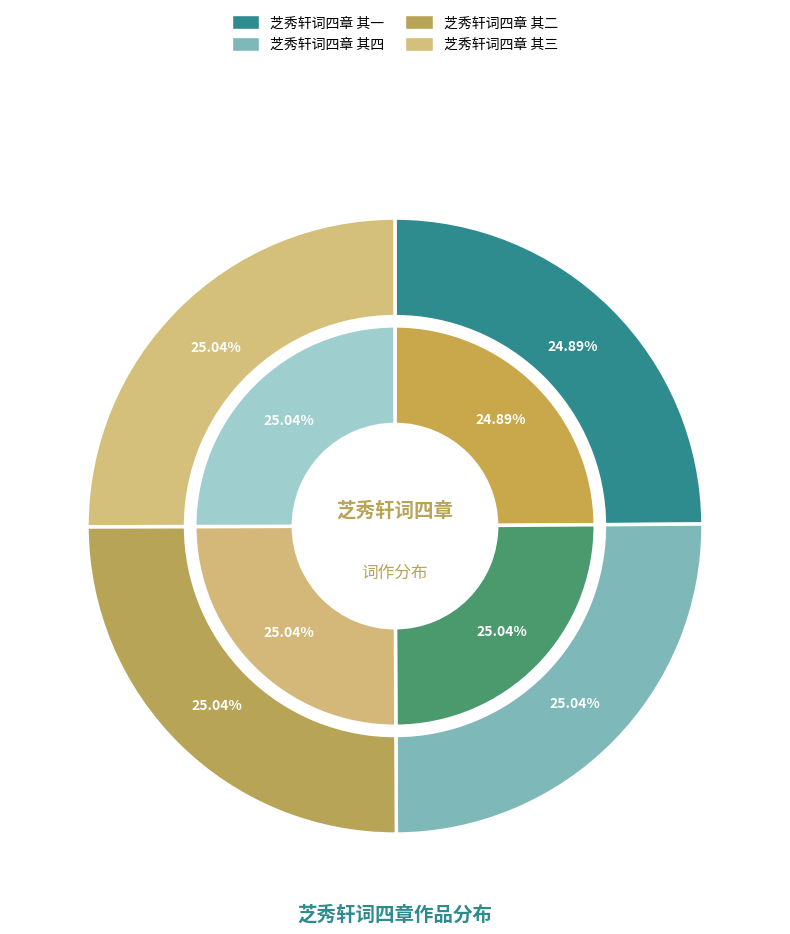

Is there any slice that represents more than half of the pie?

No